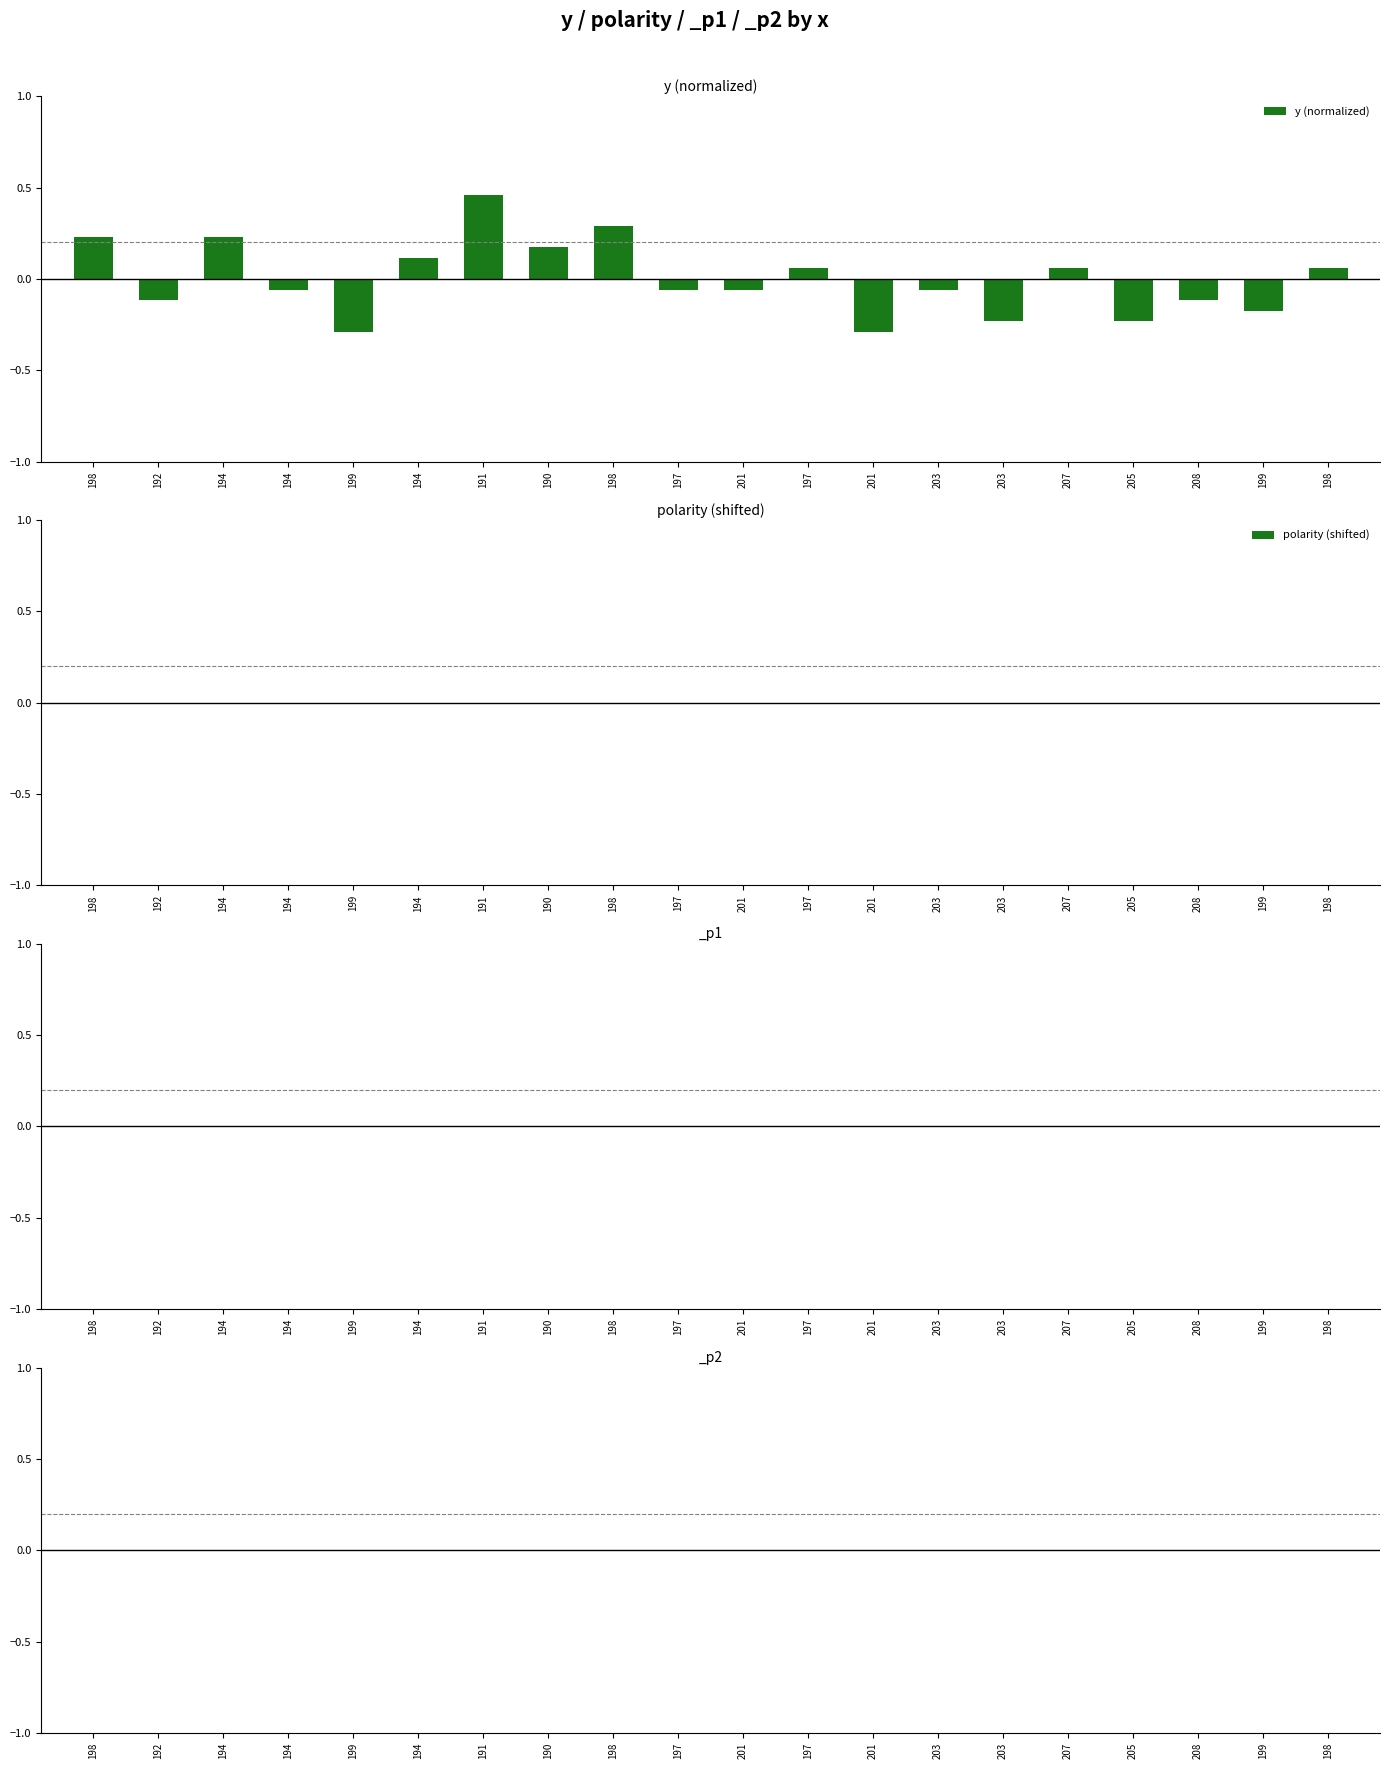

Are the bars horizontal?

No